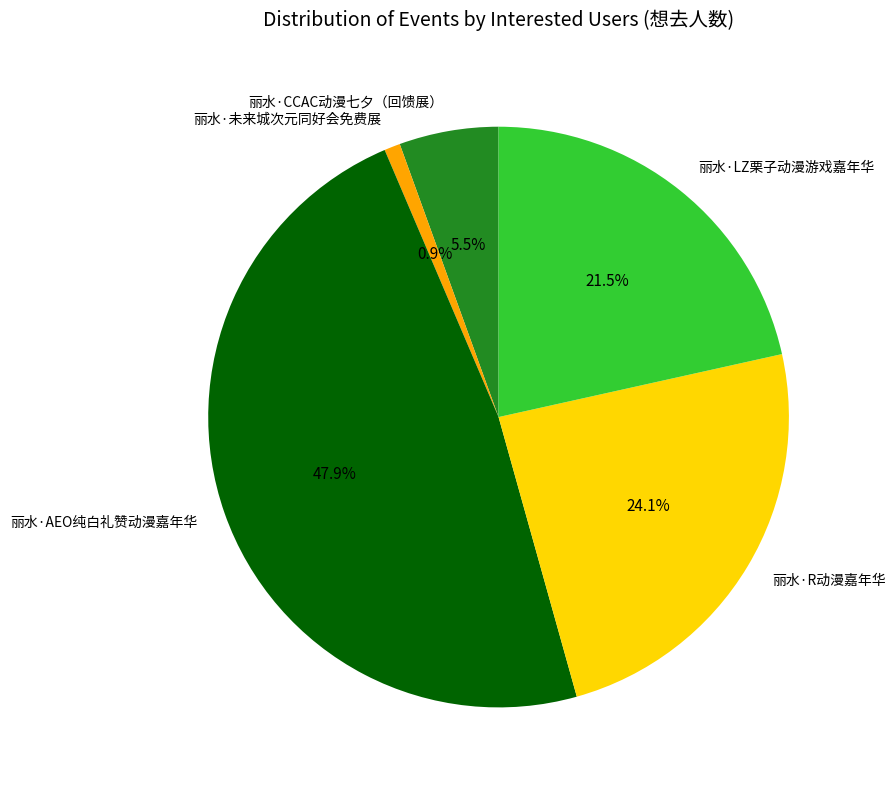

Is there any slice that represents more than half of the pie?

No